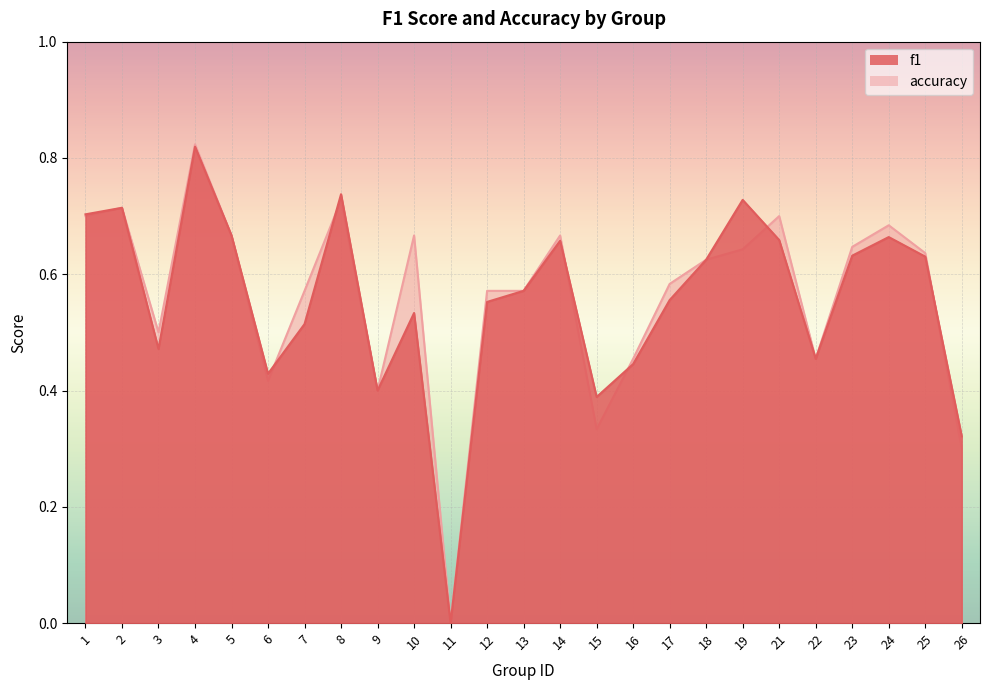

Count the number of data series in this chart.

2